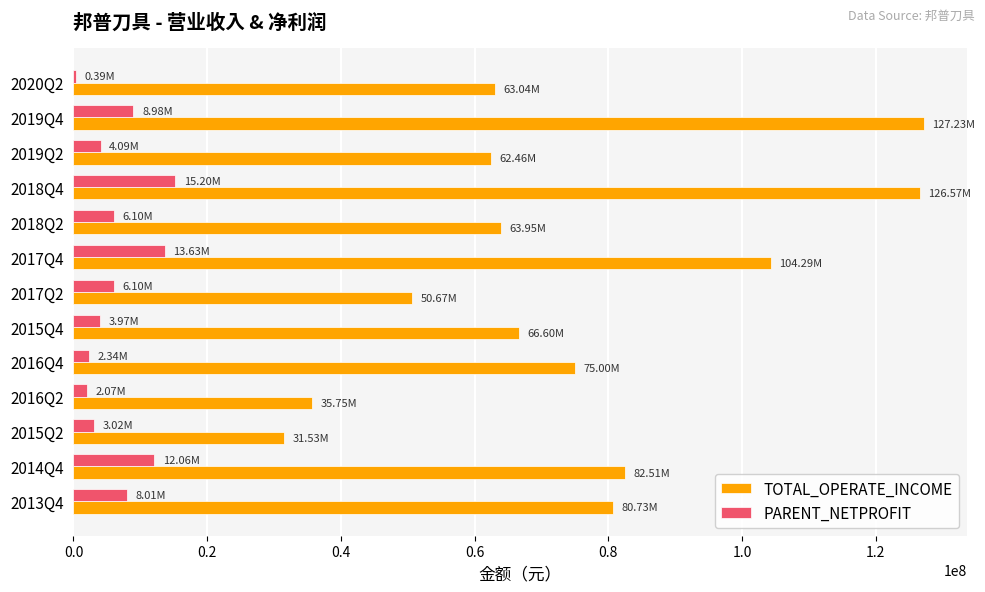

Between 2018Q4 and 2018Q2, which series saw the biggest shift?

TOTAL_OPERATE_INCOME